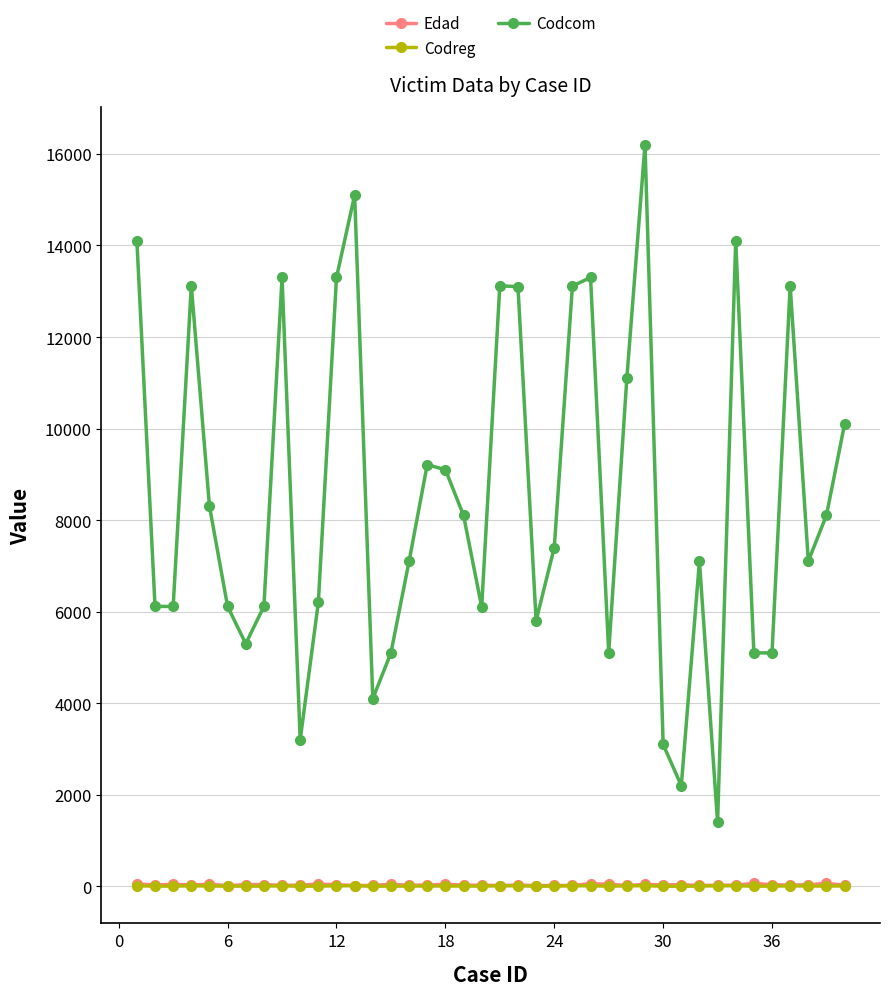

What is the highest value of the Codcom series?

16205